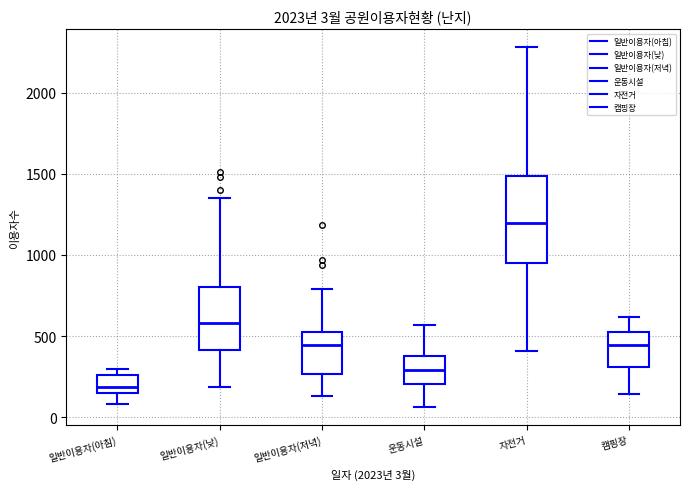

Comparing the boxes themselves (not the whiskers), which one is the tallest?

자전거